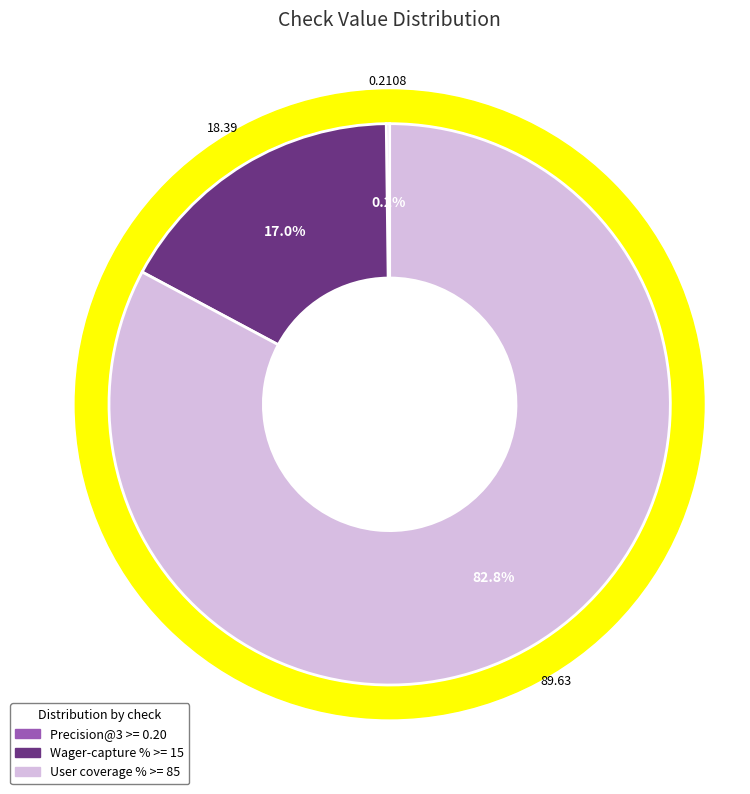

Count the number of slices in the pie.

3